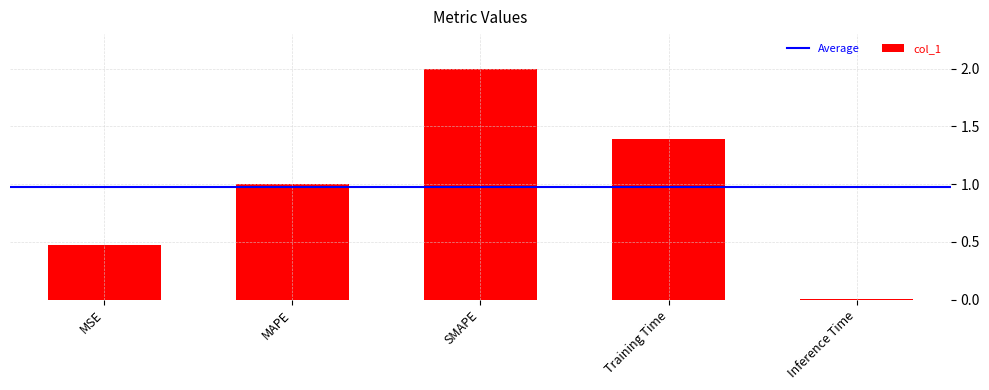

What is the change in value from MSE to SMAPE?

+1.5